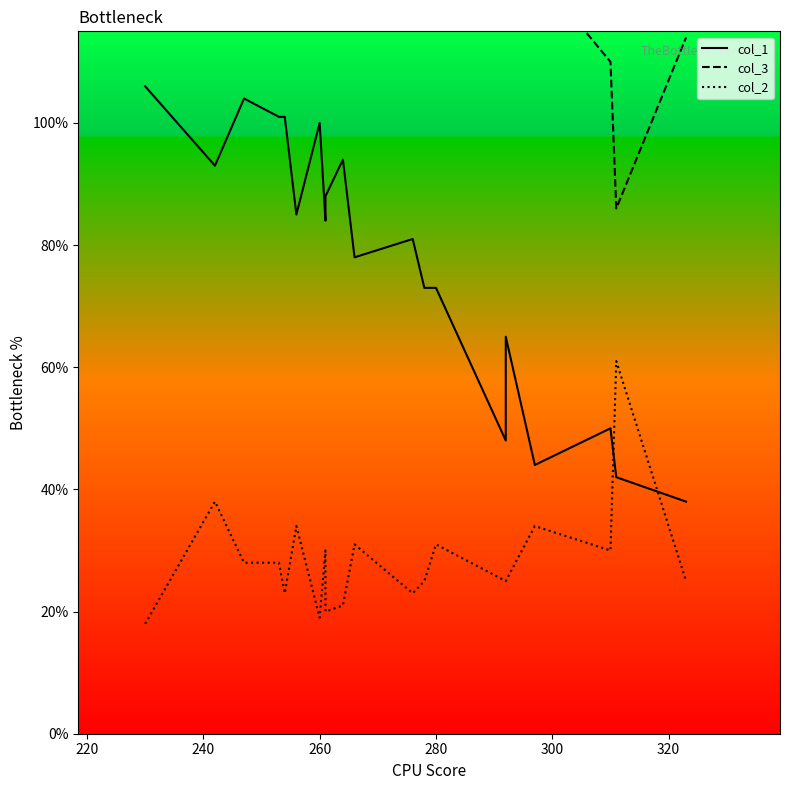

Does the chart display data point markers on the line(s)?

No